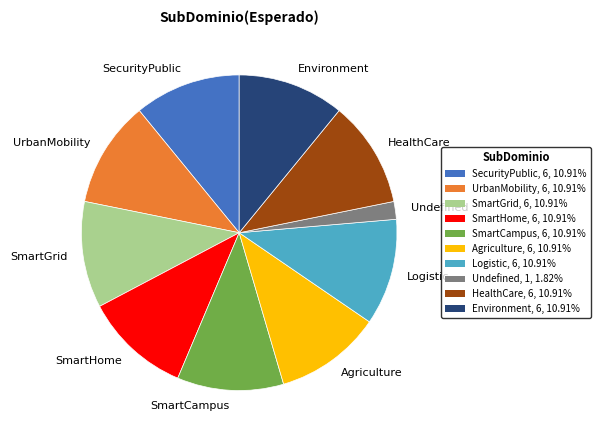

What is the smallest slice in the pie chart?

Undefined